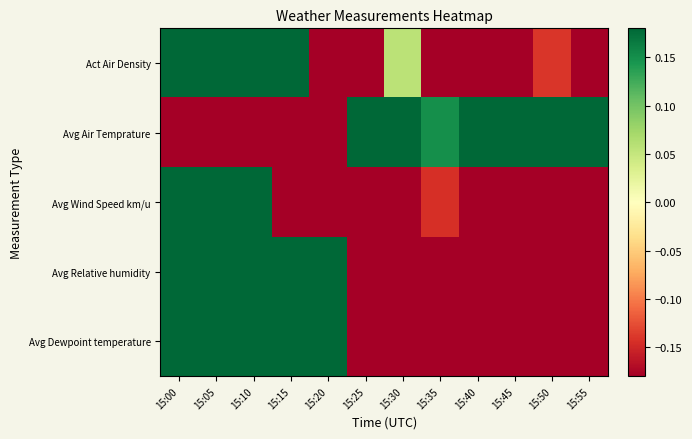

What is the spread (max minus min) of values at 15:05?

3.9